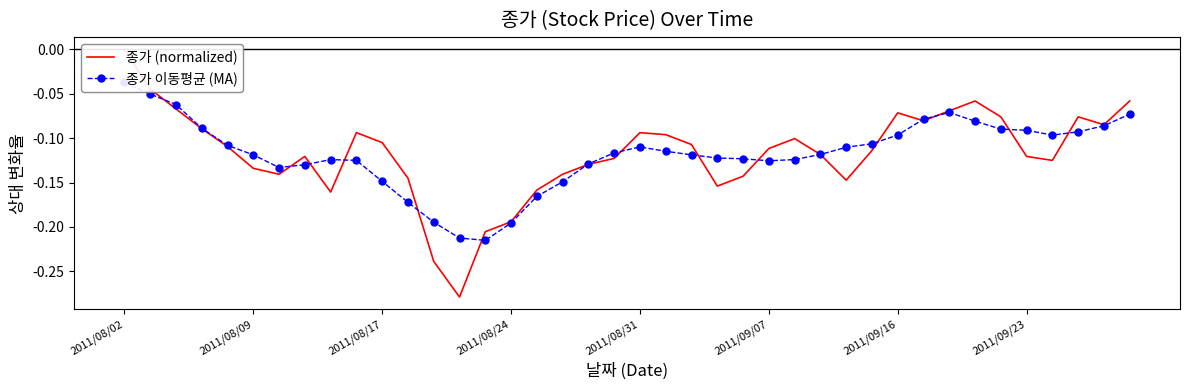

The value of 종가 이동평균 (MA) at 39 is -0.1. True or false?

True